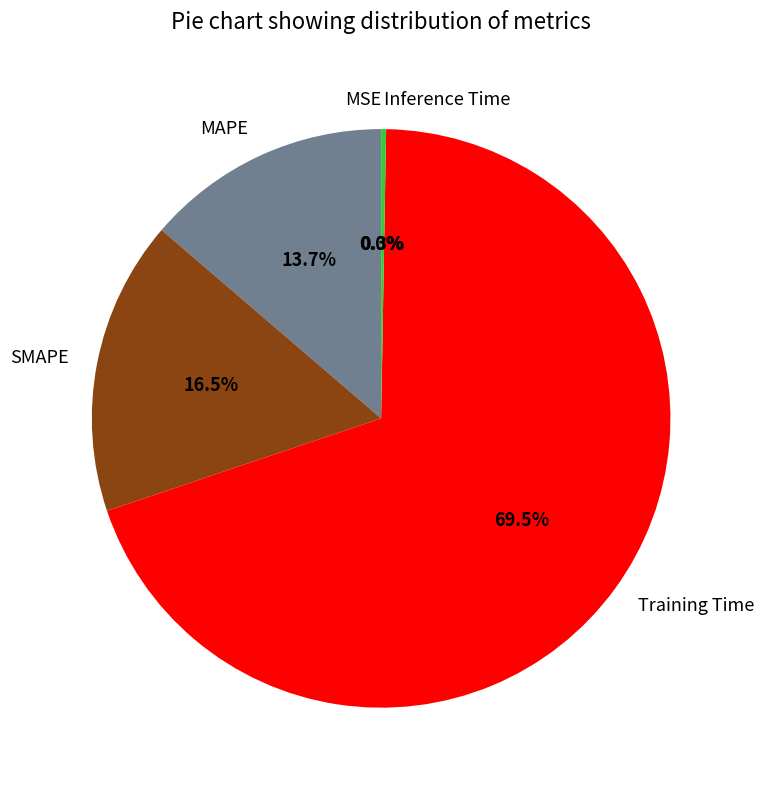

Which category has the biggest portion of the pie?

Training Time